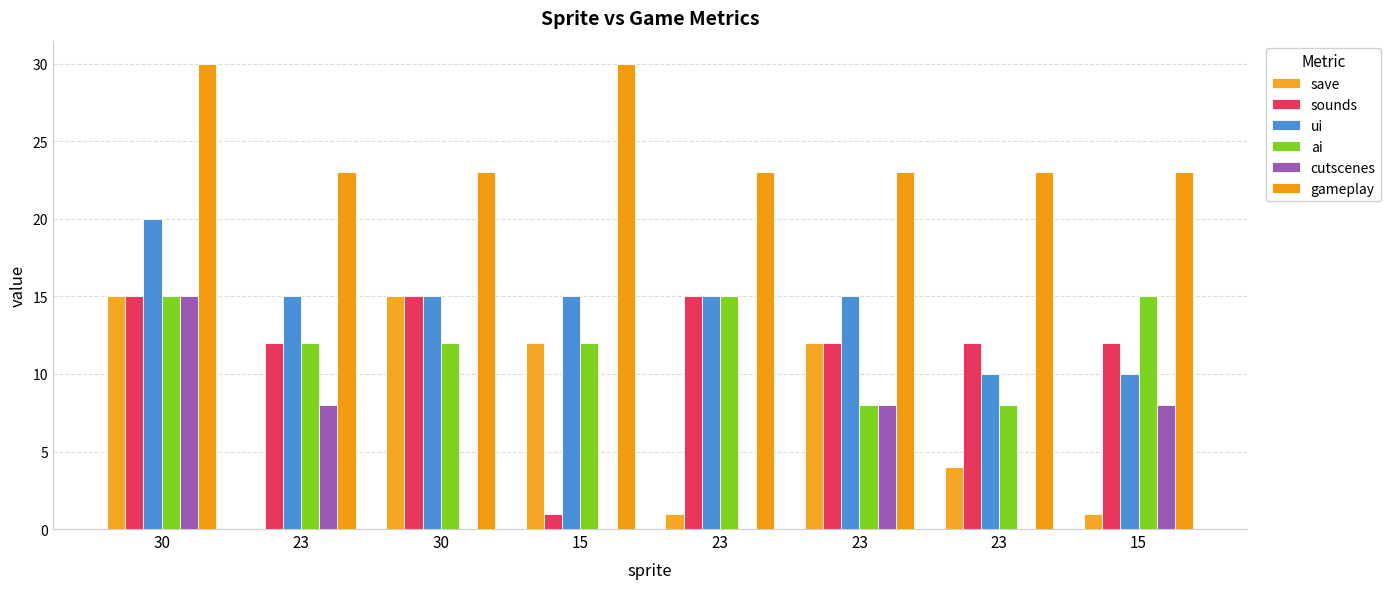

How many groups of bars are there?

8